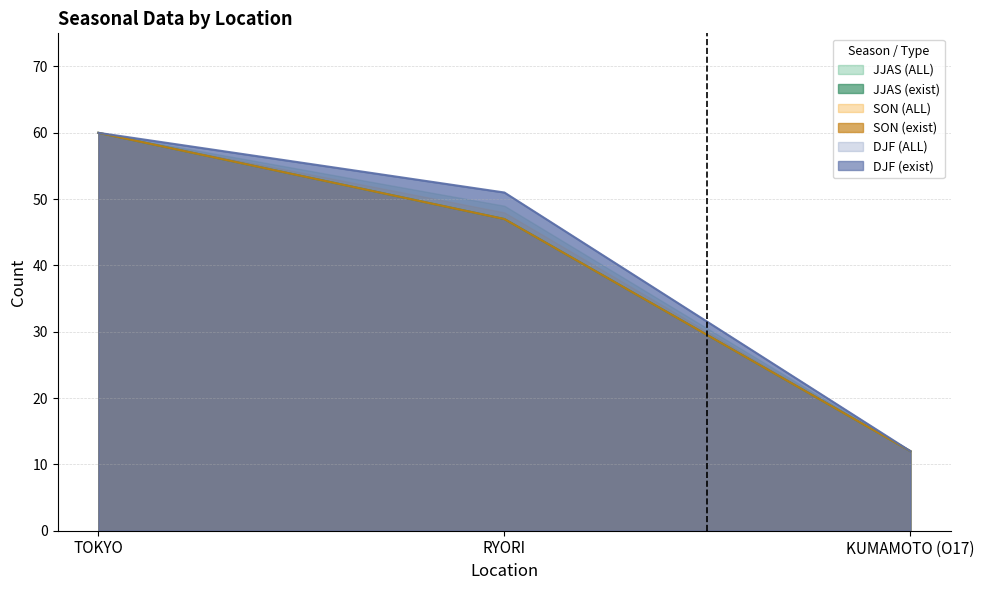

The JJAS_ALL series shows 21 at KUMAMOTO (O17). True or false?

False